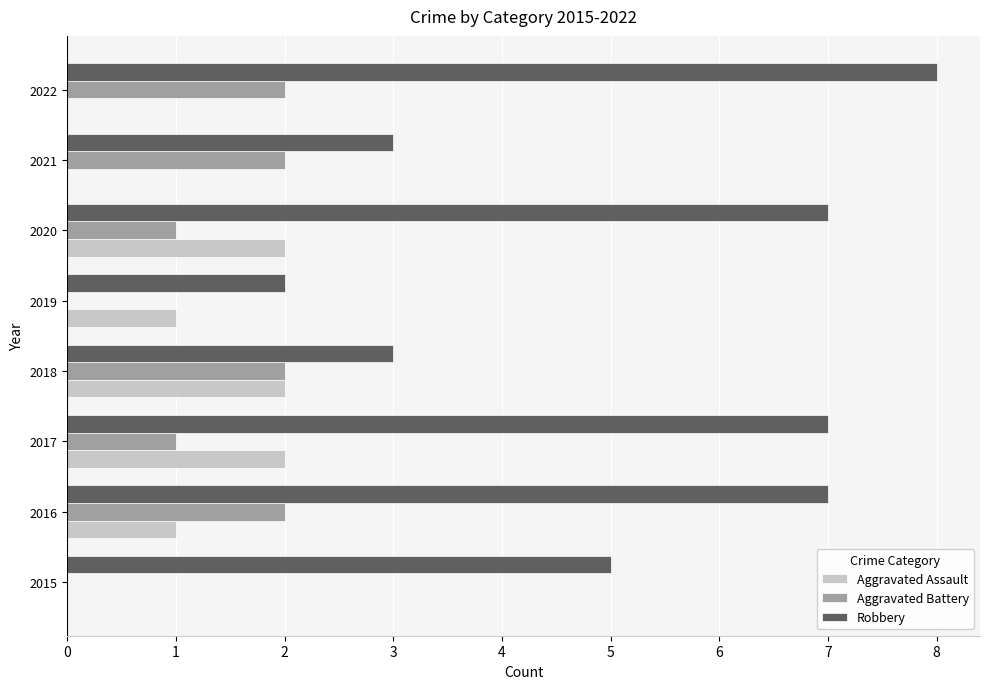

Which series has the largest total across all categories?

Robbery